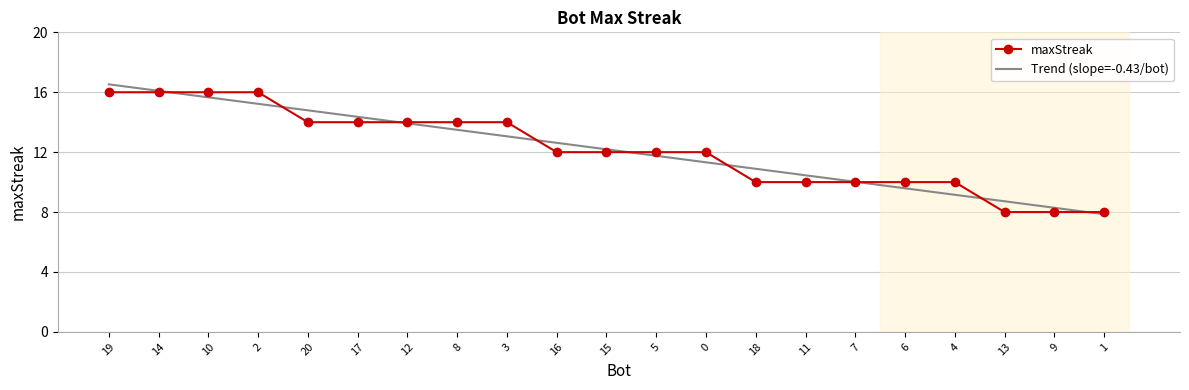

Reading right to left, extract all data points from this chart.

maxStreak: 8.0	8.0	8.0	10.0	10.0	10.0	10.0	10.0	12.0	12.0	12.0	12.0	14.0	14.0	14.0	14.0	14.0	16.0	16.0	16.0	16.0
Trend (slope=-0.43/bot): 7.9	8.3	8.7	9.2	9.6	10.0	10.5	10.9	11.3	11.8	12.2	12.6	13.1	13.5	13.9	14.4	14.8	15.2	15.7	16.1	16.5